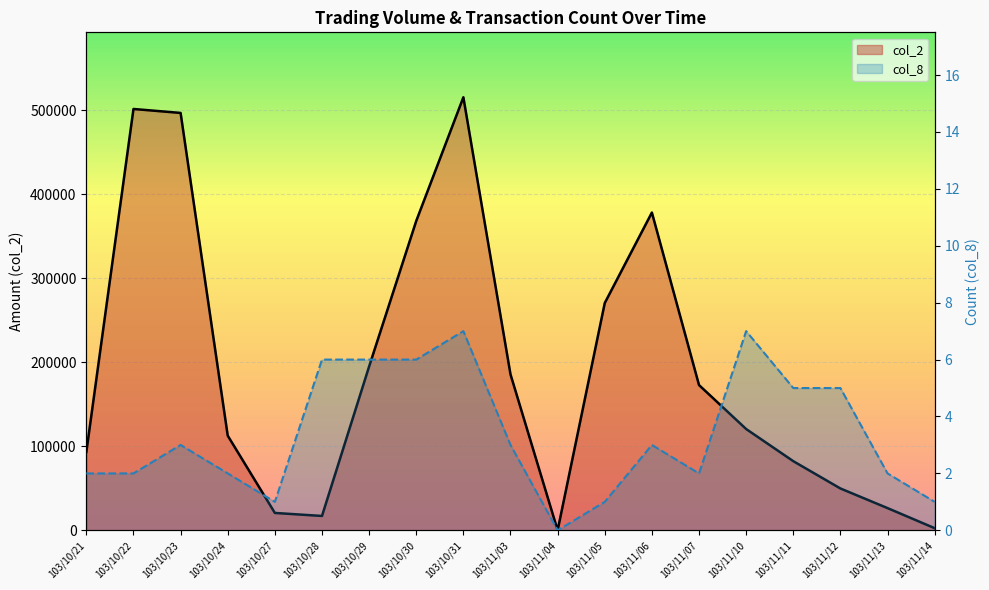

At how many categories does at least one series exceed 242800?

6